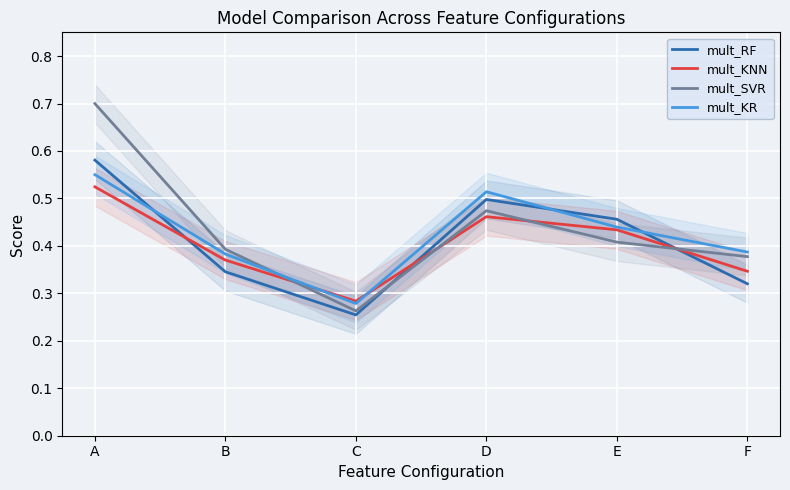

What is the difference between the second highest and second lowest values in the mult_SVR series?

0.1